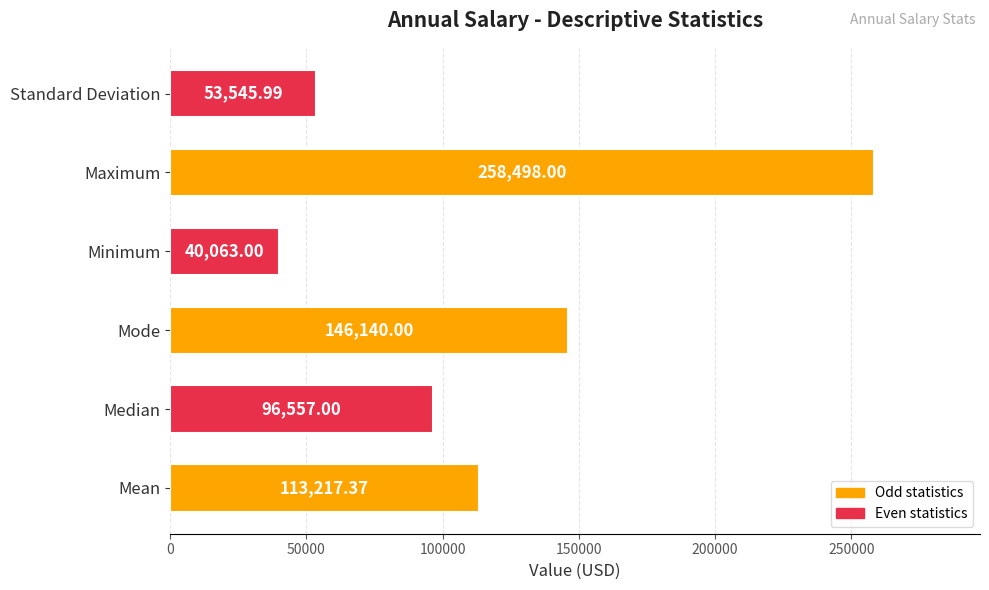

How many series are shown in this chart?

1